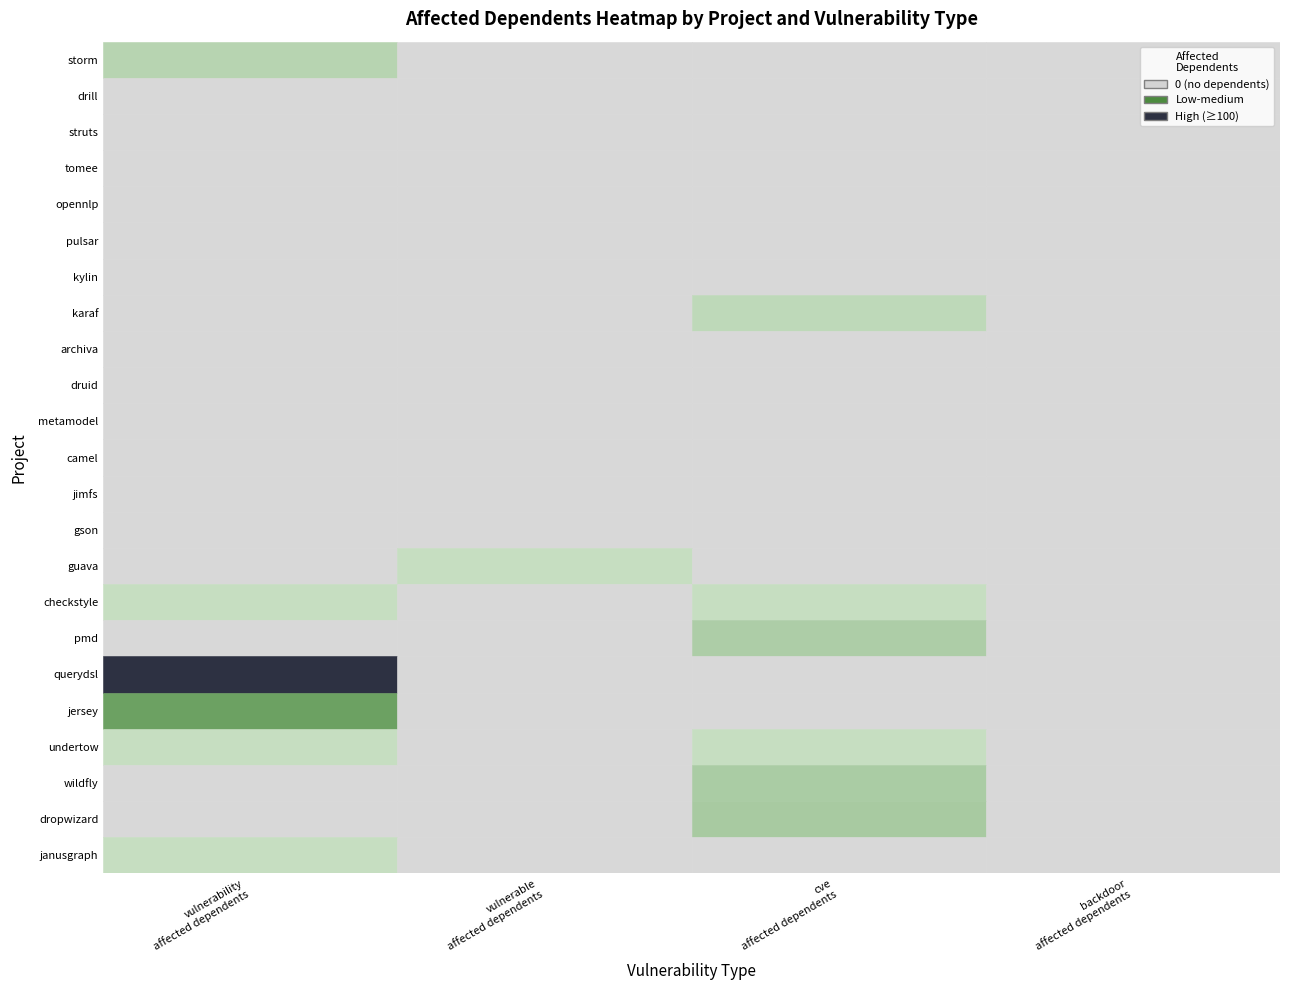

Rank the series by their maximum value, from highest to lowest.

querydsl, jersey, dropwizard, wildfly, pmd, storm, karaf, guava, checkstyle, undertow, janusgraph, drill, struts, tomee, opennlp, pulsar, kylin, archiva, druid, metamodel, camel, jimfs, gson